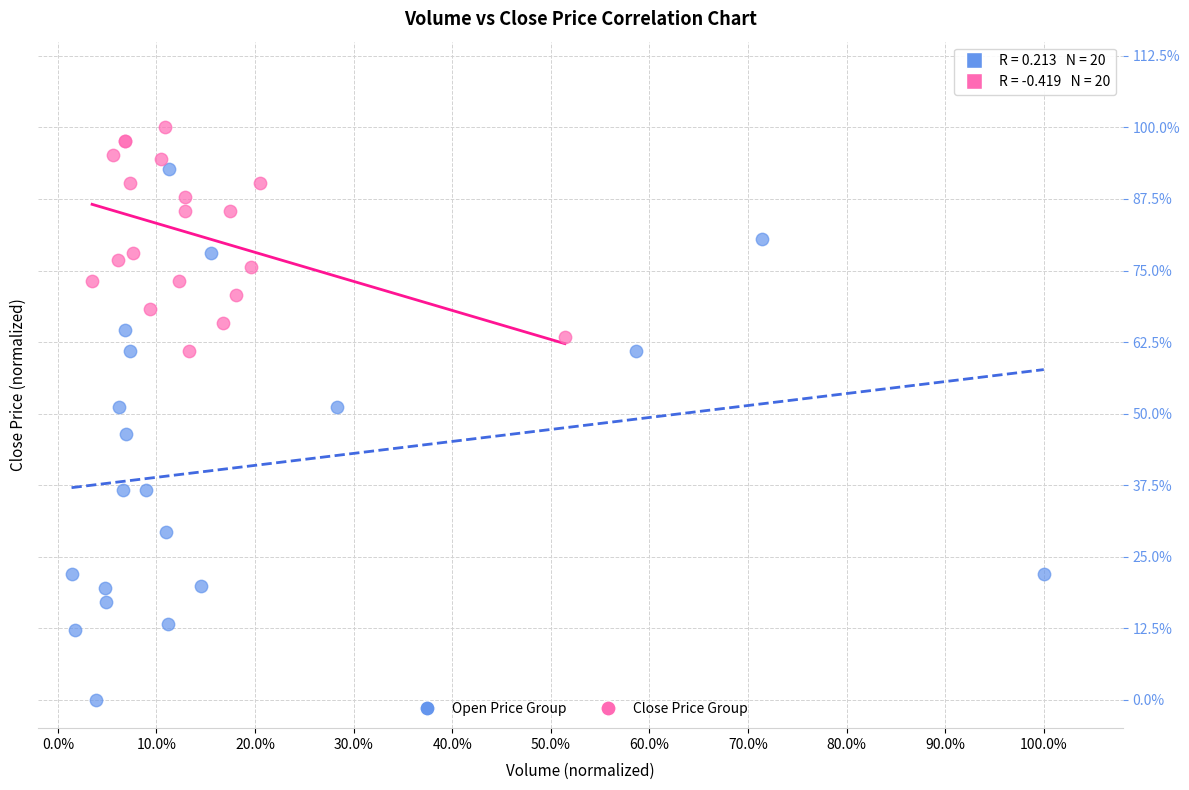

What are all the series names shown in the legend?

Open Price Group, Close Price Group